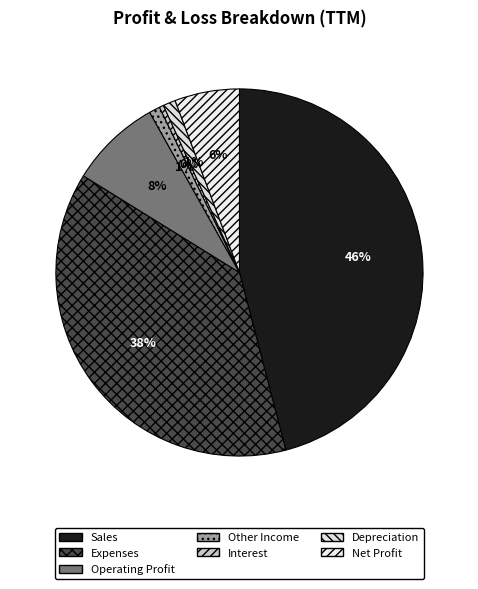

Does Depreciation represent more than half of the total?

No